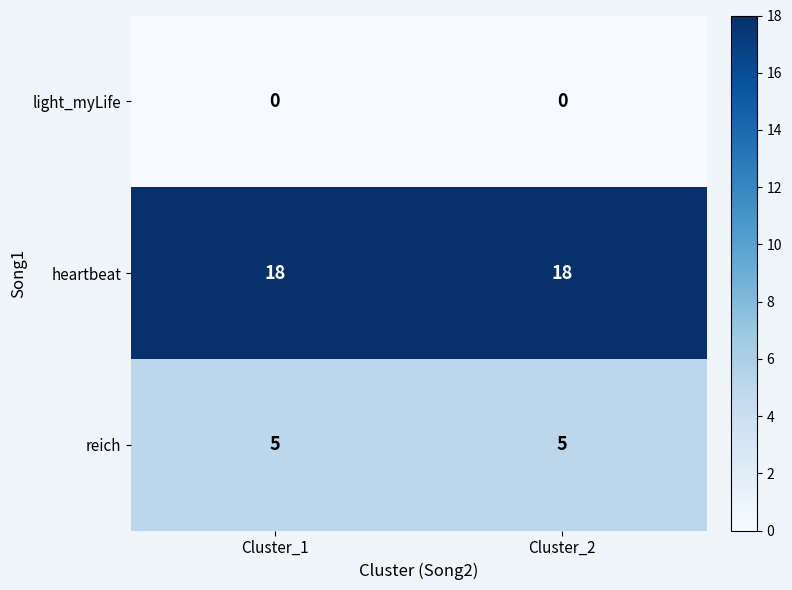

Read the reich value at Cluster_2.

5